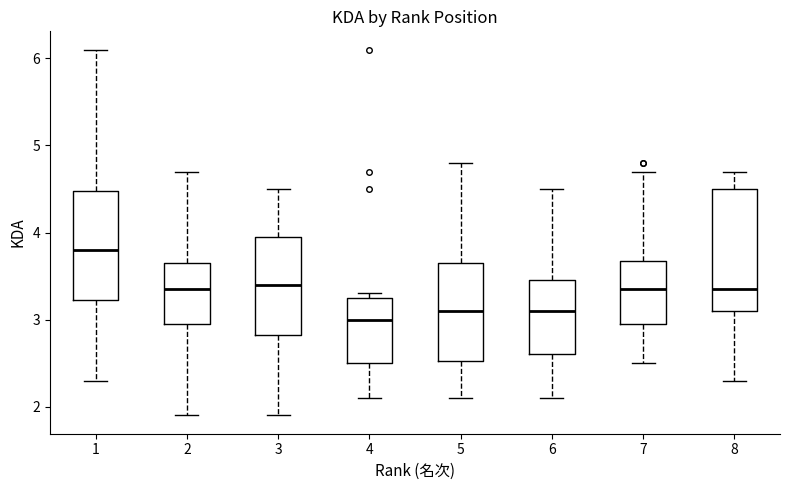

Comparing the boxes themselves (not the whiskers), which one is the tallest?

8